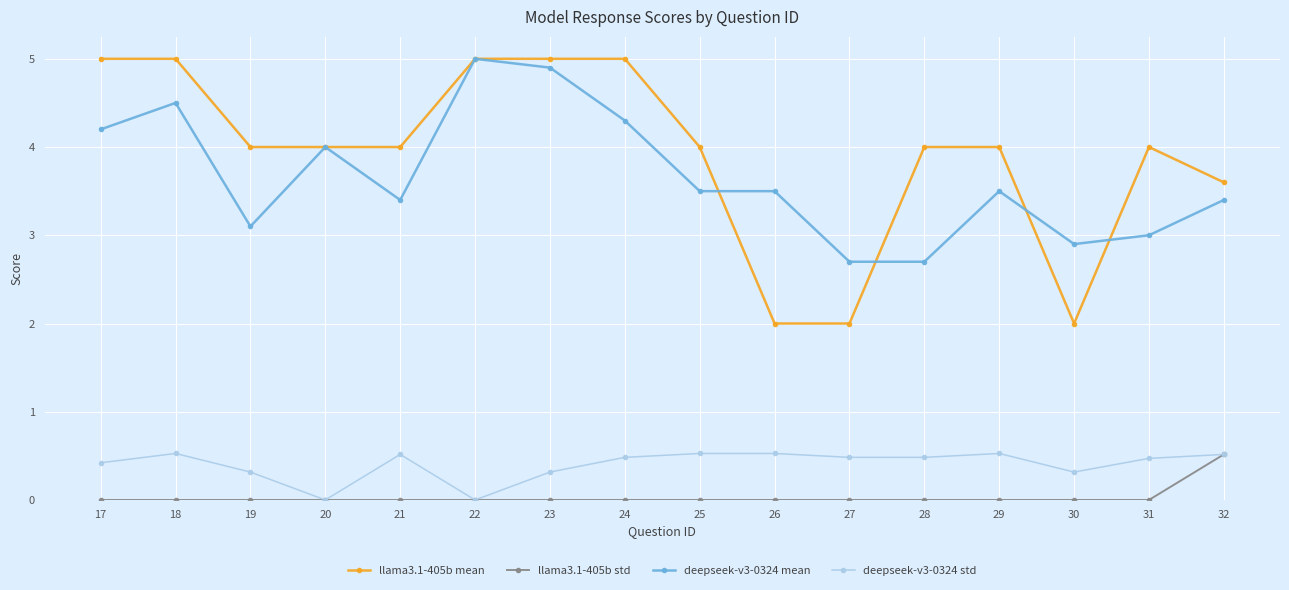

True or false: deepseek-v3-0324 mean and llama3.1-405b std intersect in this chart.

False